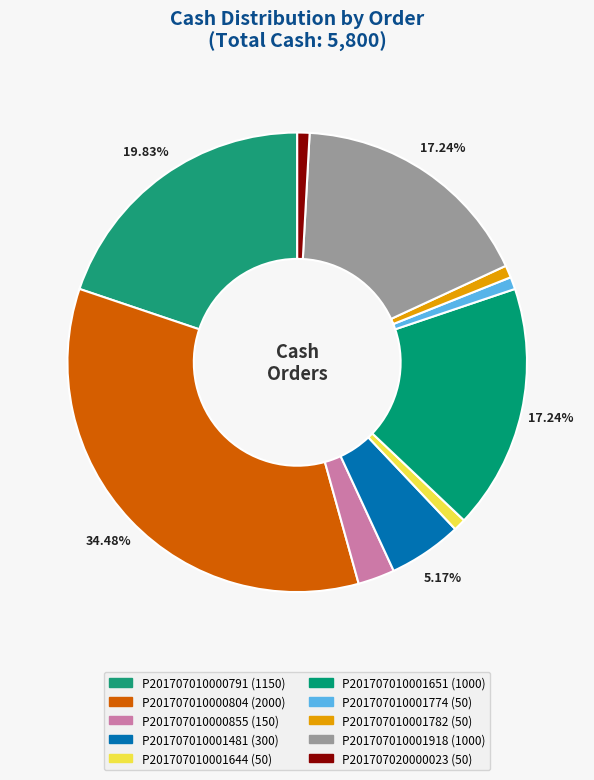

Does any single category account for the majority?

No